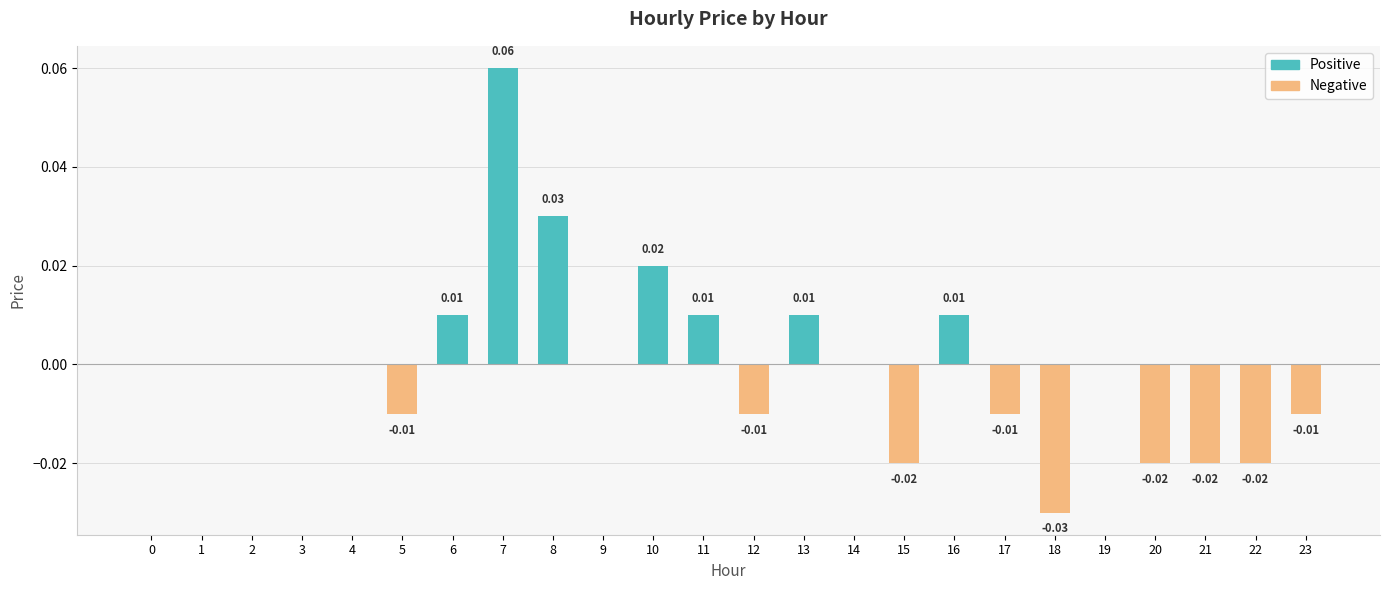

Which series has the largest total across all categories?

Positive